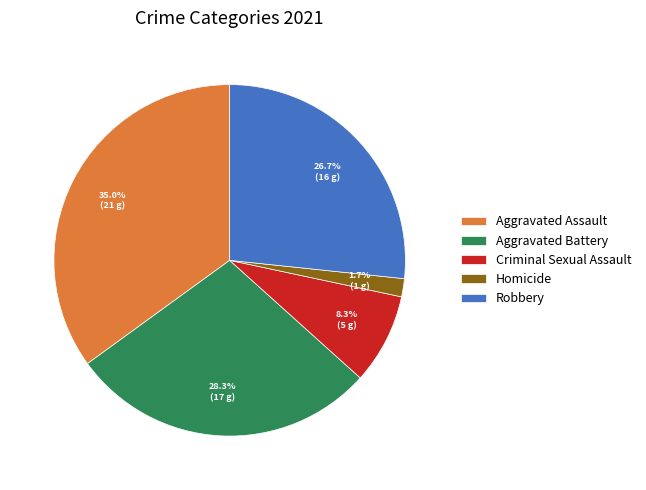

Between Robbery and Homicide, which is larger?

Robbery